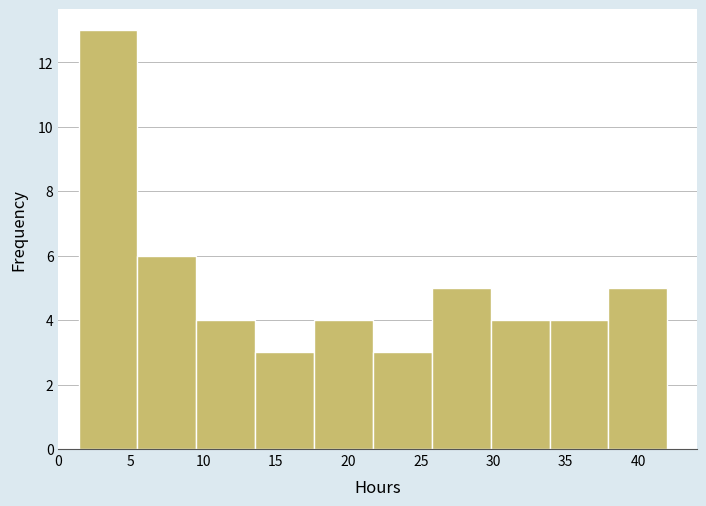

What is the height of the bar covering 34.0 to 38.0 on the x-axis? Neither the bar edges nor the heights are printed on the chart, so give them approximately, as read against the axes.

4